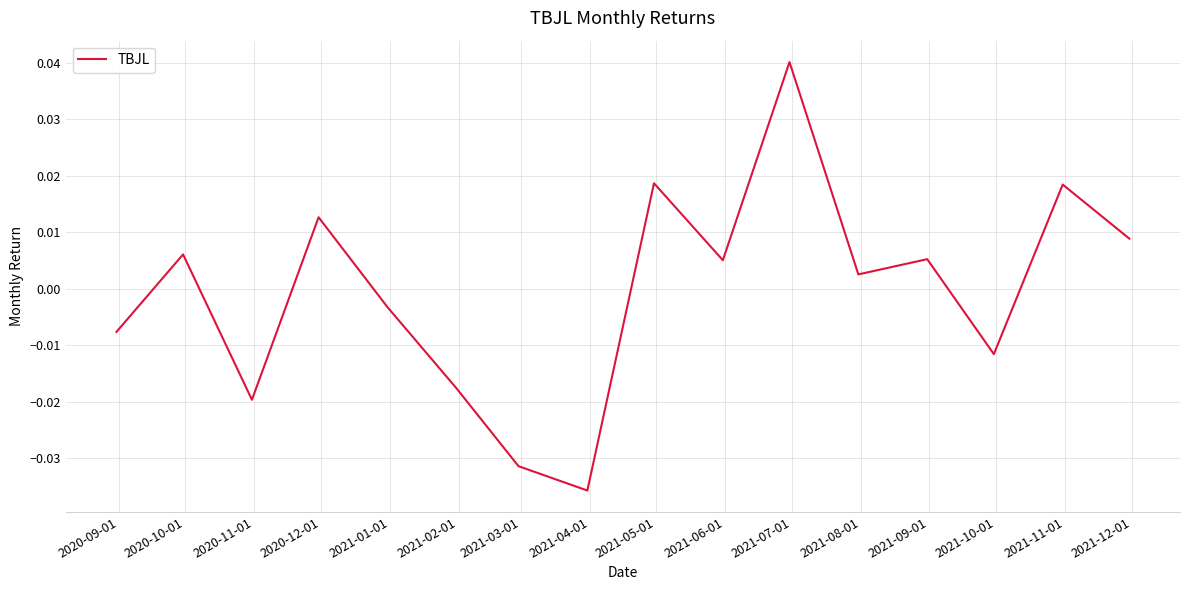

What is the label of the 9th point from the right?

2021-04-01